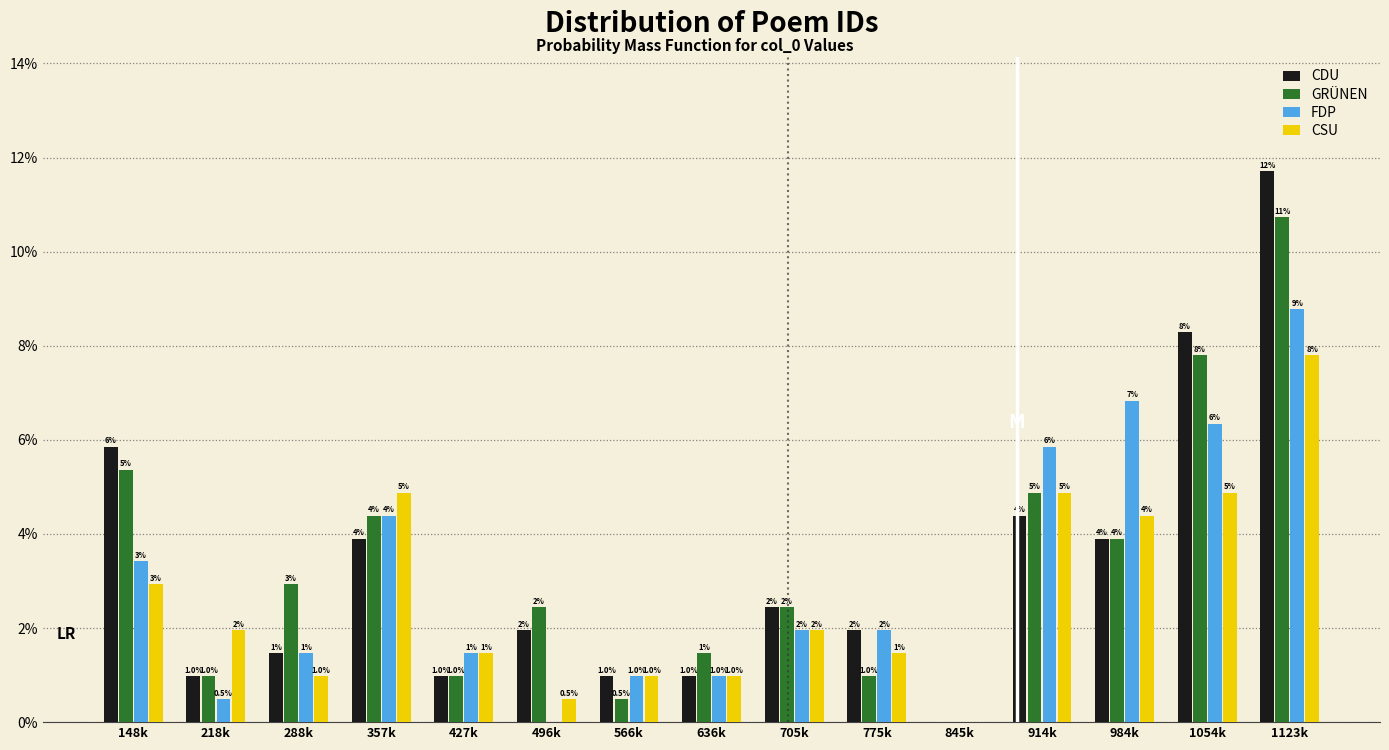

Which label corresponds to the largest value in the chart?

1123k